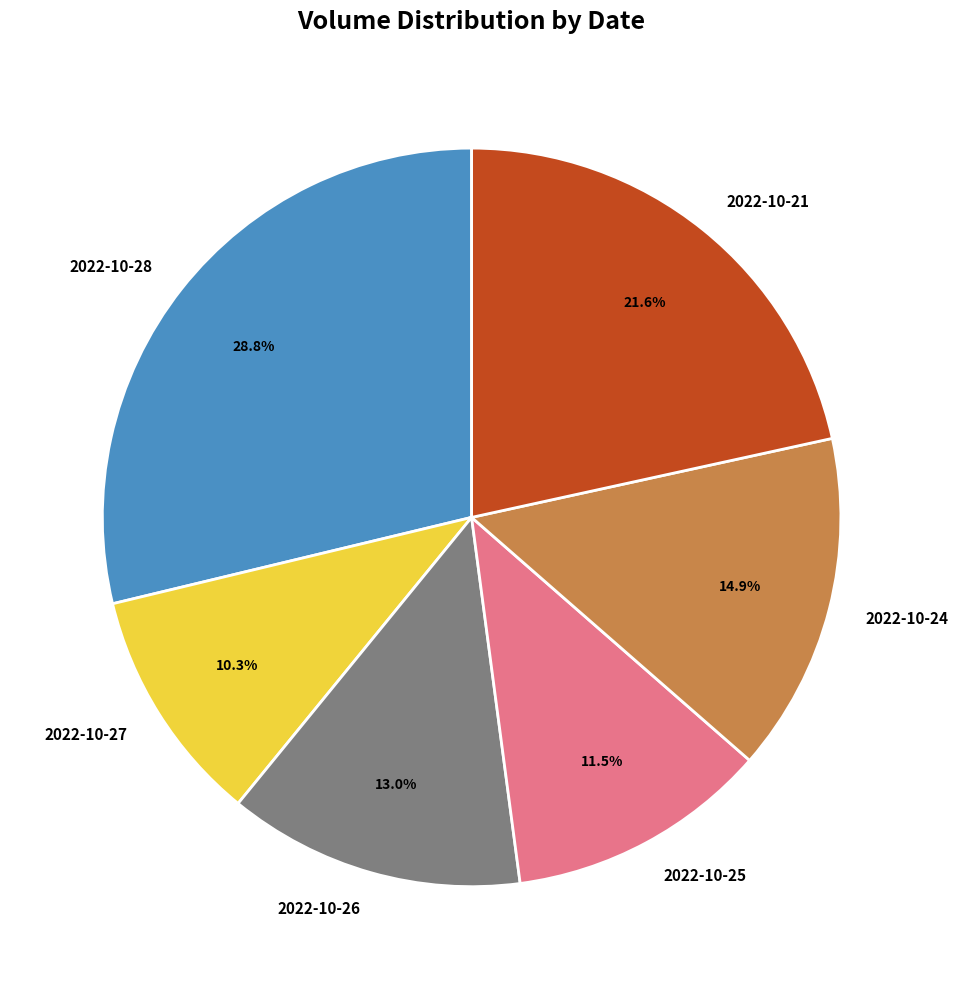

Is there any slice that represents more than half of the pie?

No